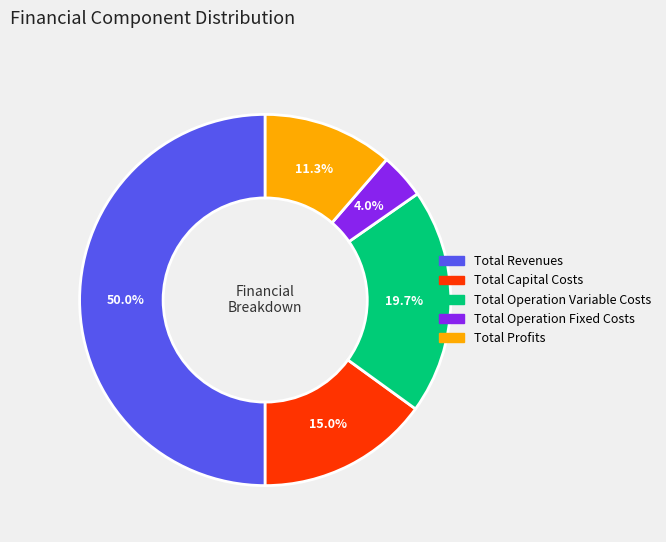

To the nearest percent, what is the difference between the Total Operation Variable Costs and Total Revenues slice percentages?

30%